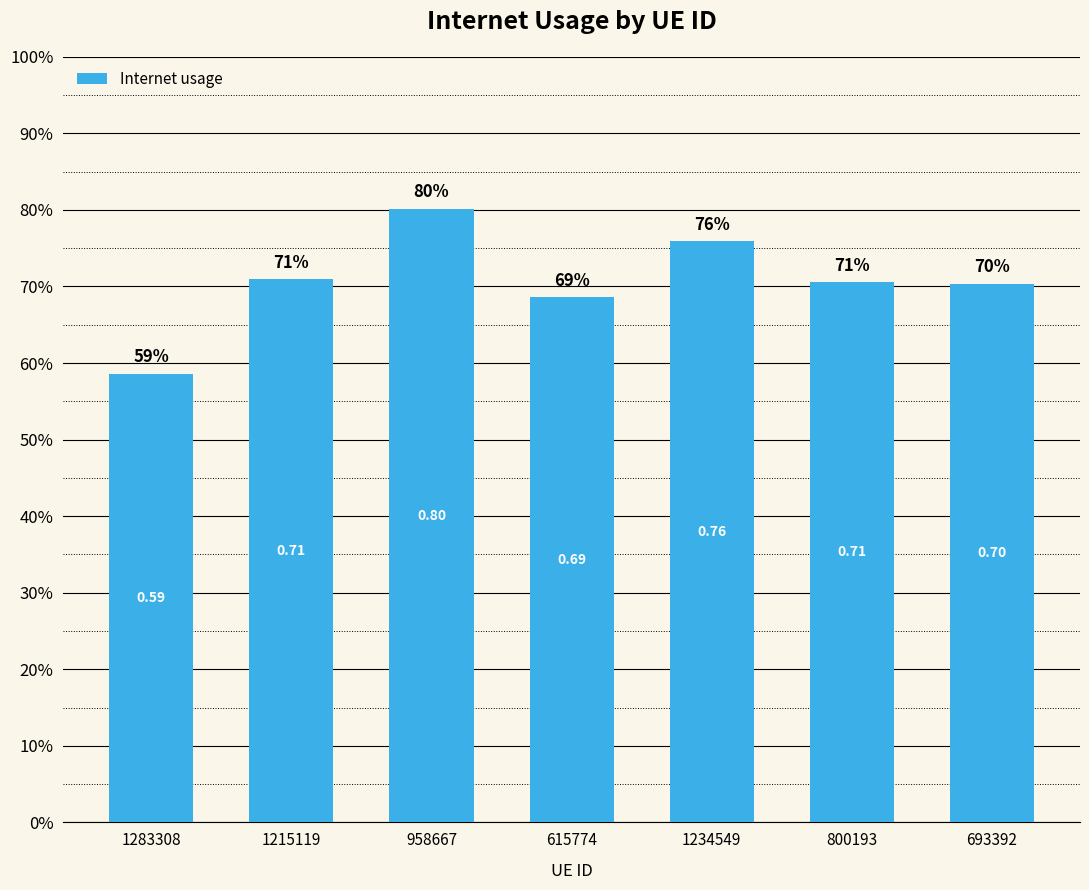

Does the chart contain any negative values?

No